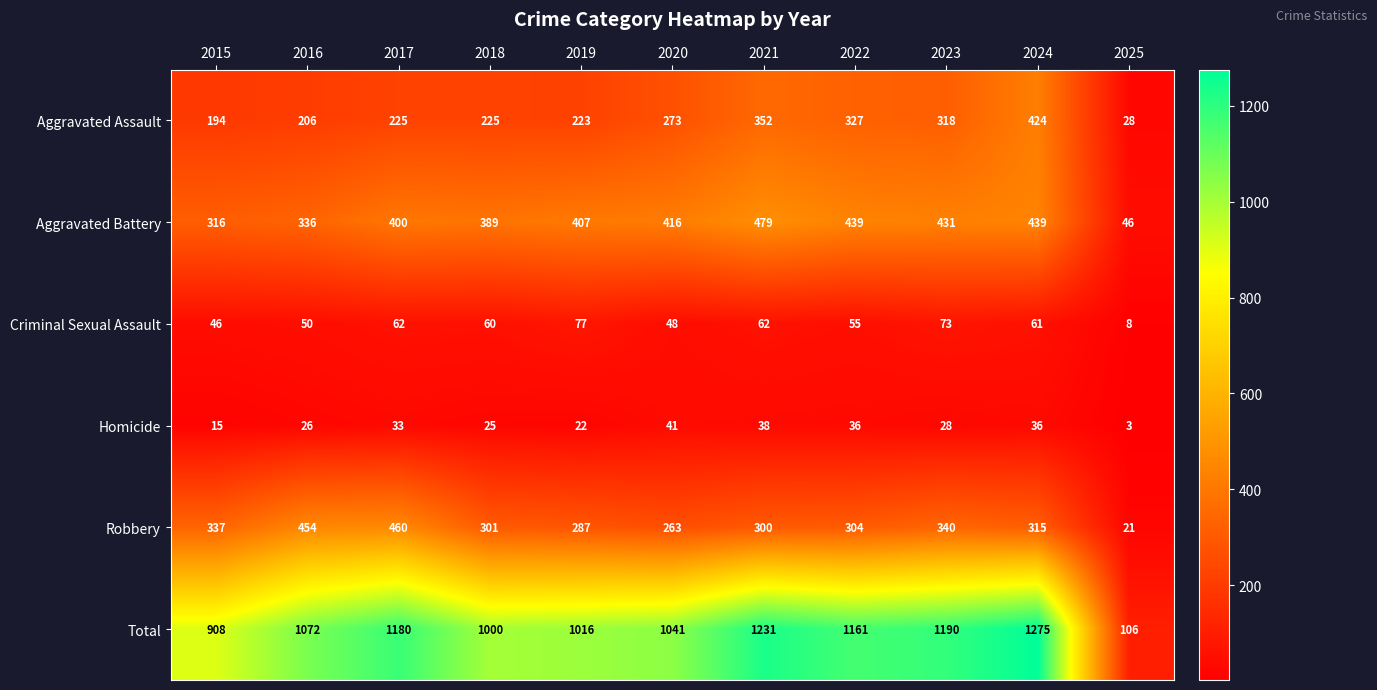

The Criminal Sexual Assault series shows 14 at 2025. True or false?

False